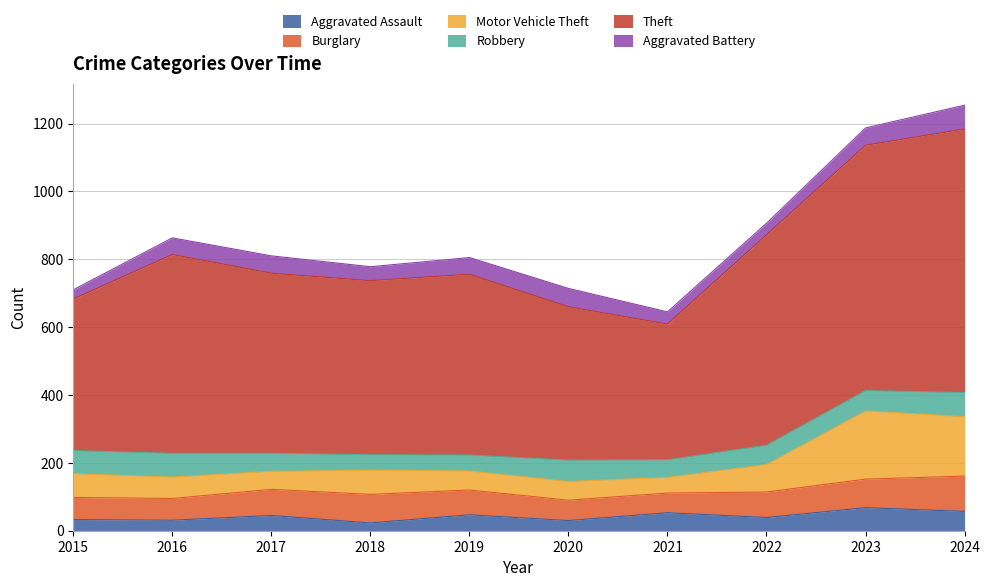

What are all the series names shown in the legend?

Aggravated Assault, Burglary, Motor Vehicle Theft, Robbery, Theft, Aggravated Battery